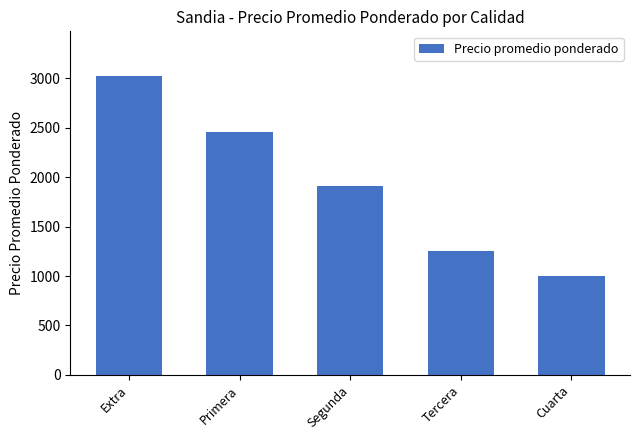

What position from the right is Cuarta?

1